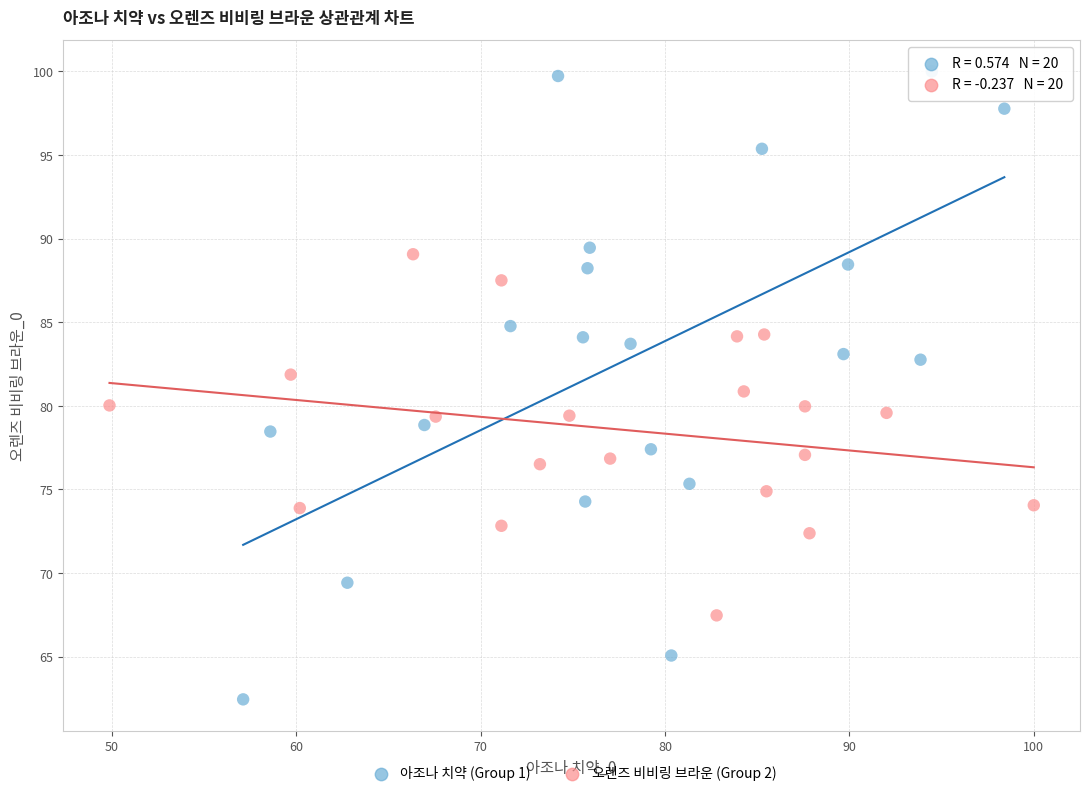

Which series contains the highest Y value?

아조나 치약 (Group 1)